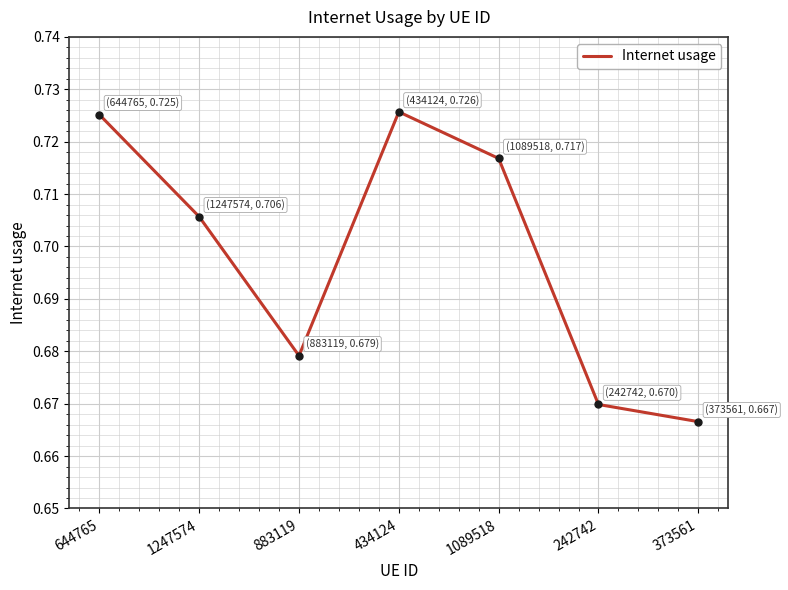

Where is the data nearest to the value 0?

373561